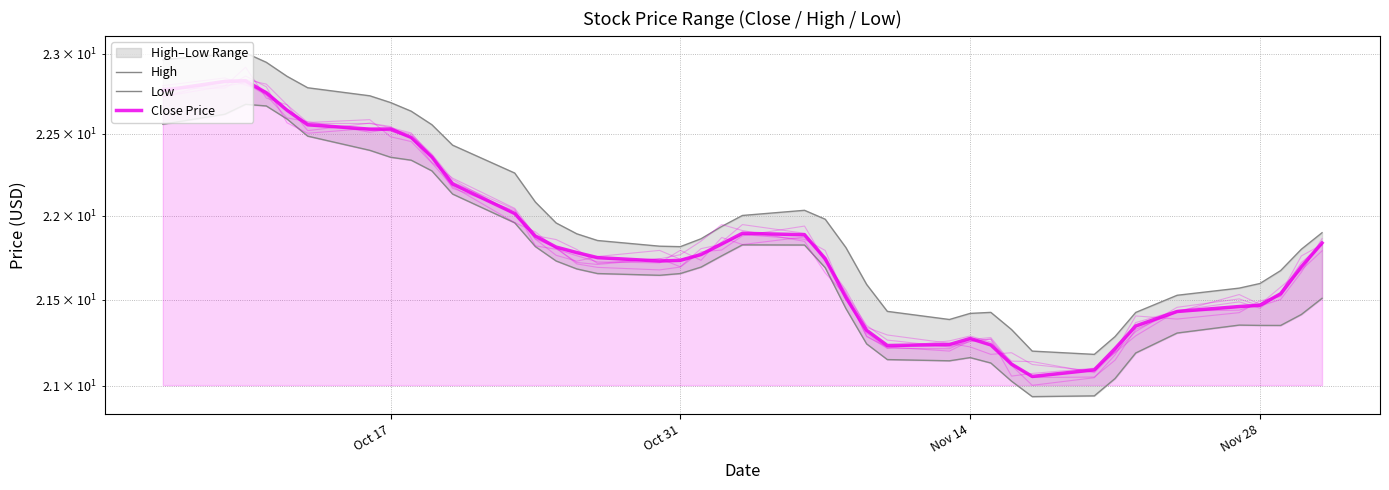

What is the difference between the maximum and minimum values in the High series?

1.8